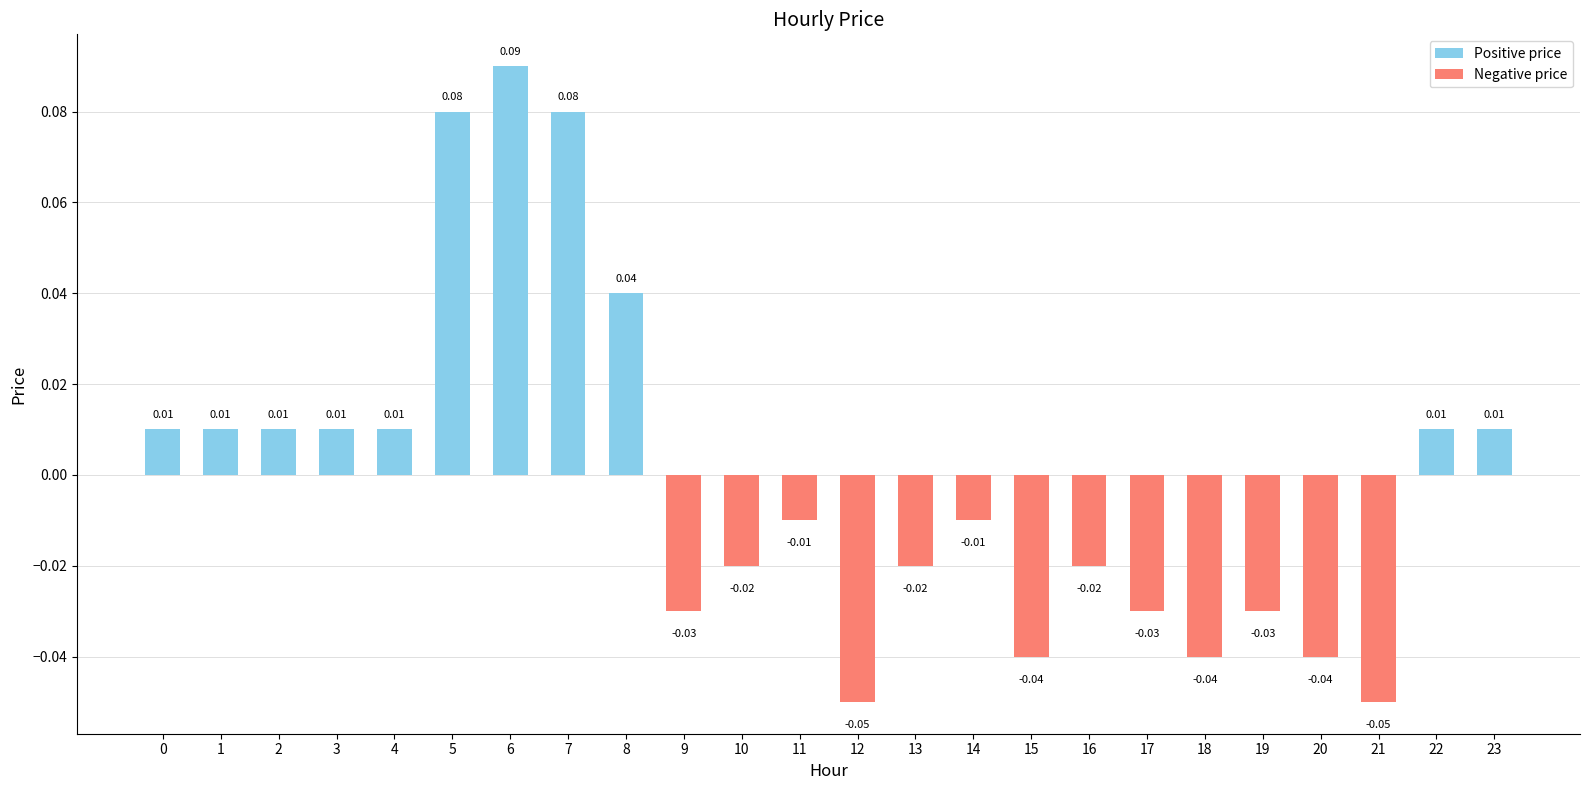

Between 8 and 16, which is larger?

8